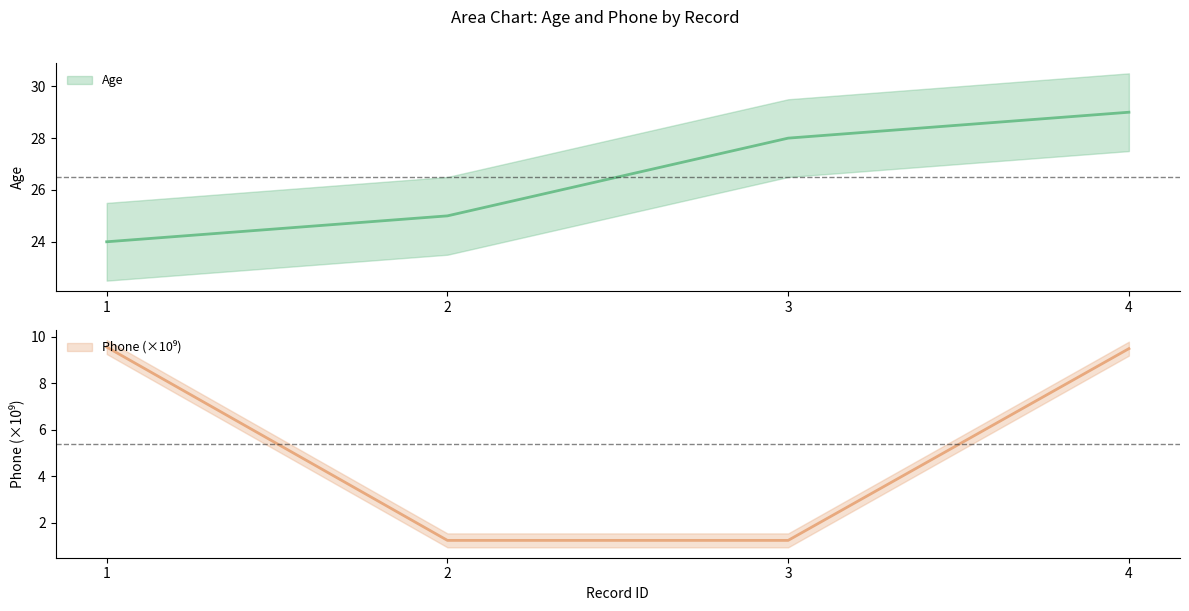

What is the approximate value of Phone at 1?

9.6